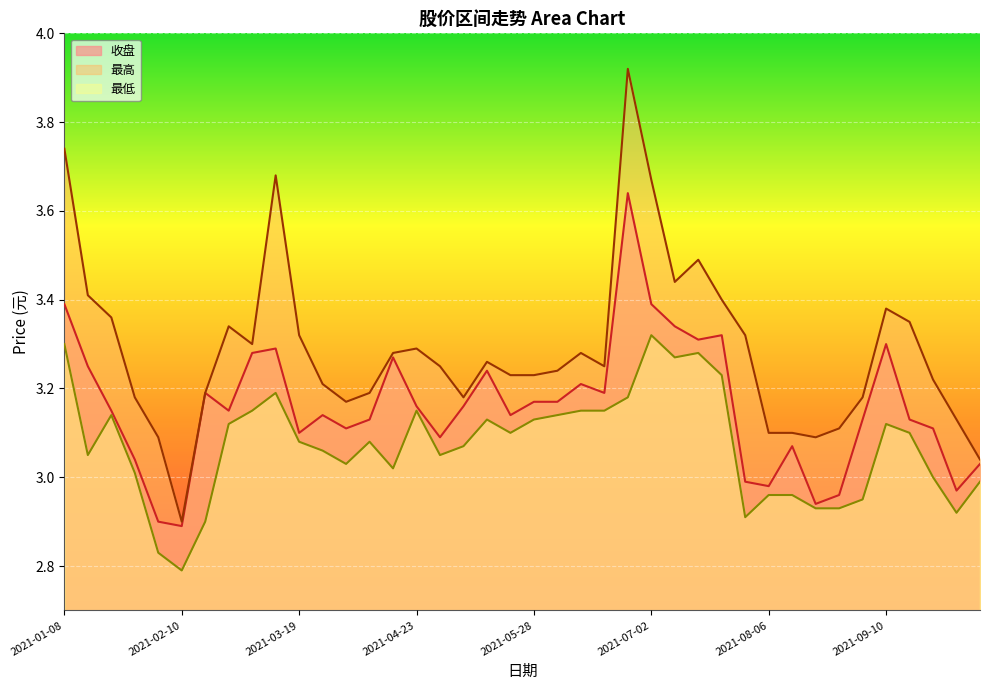

How many data points in 最高 are above 3?

39